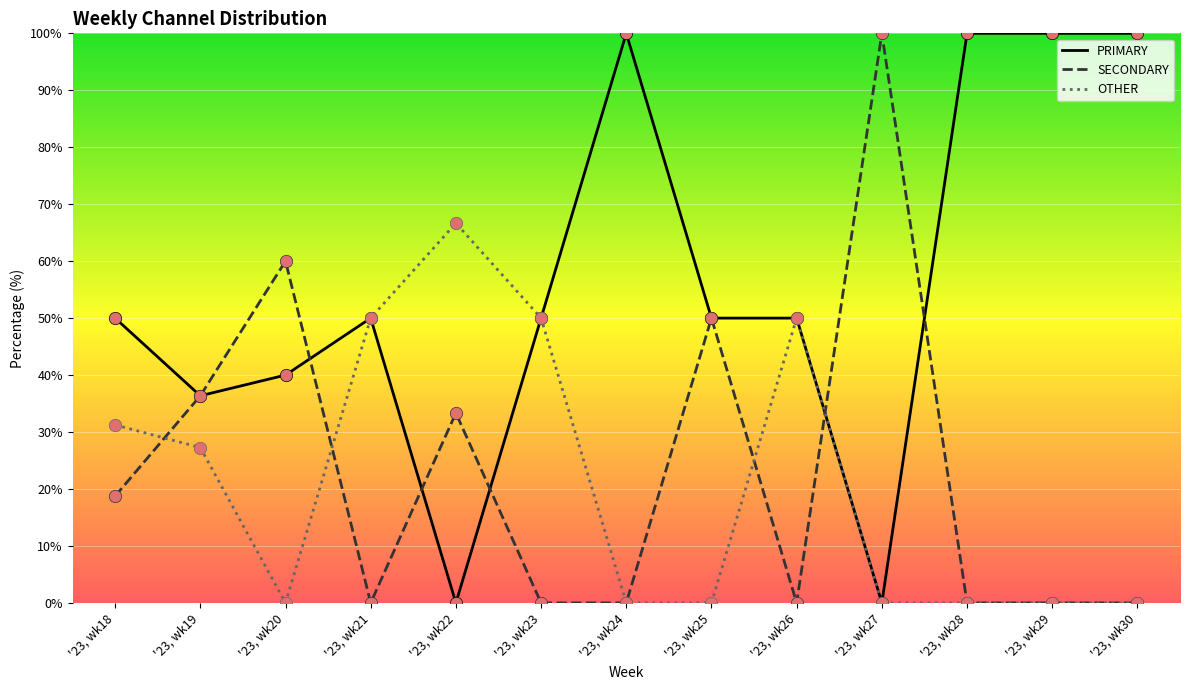

Which series has the largest total across all categories?

PRIMARY